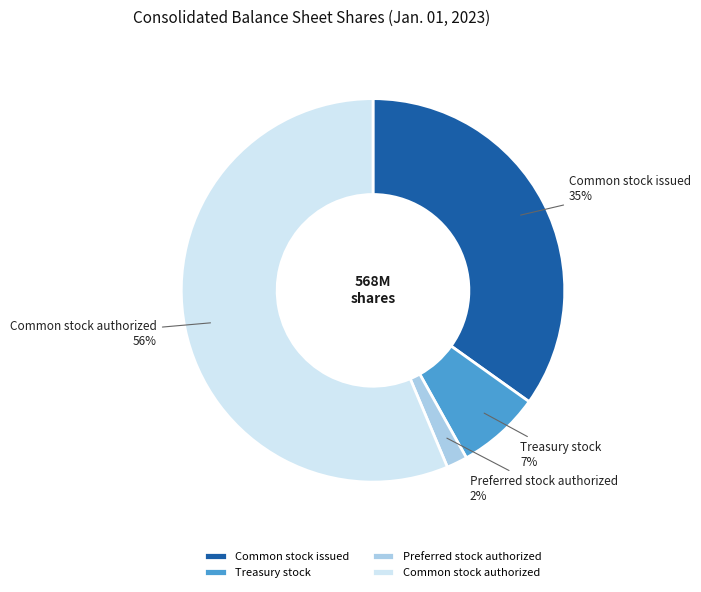

The Treasury stock slice represents 7% of the pie. True or false?

True